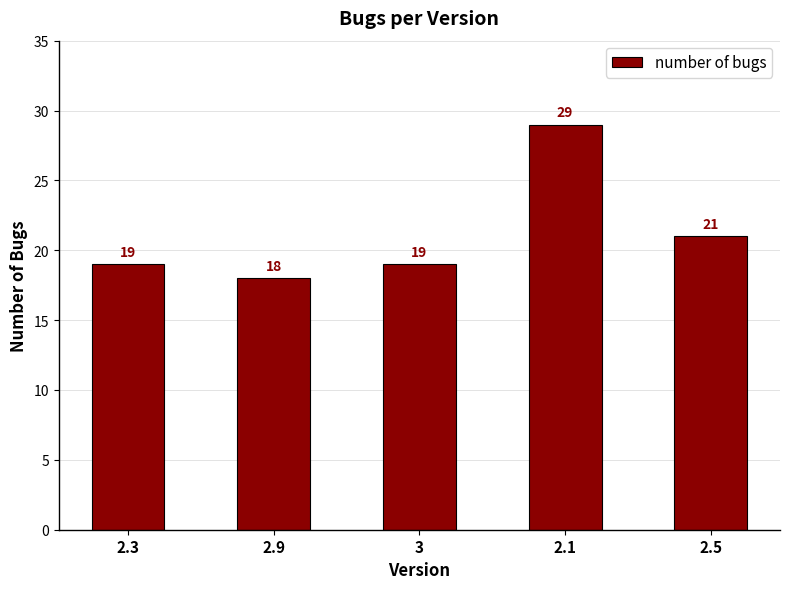

What is the change in value from 2.9 to 2.1?

+11